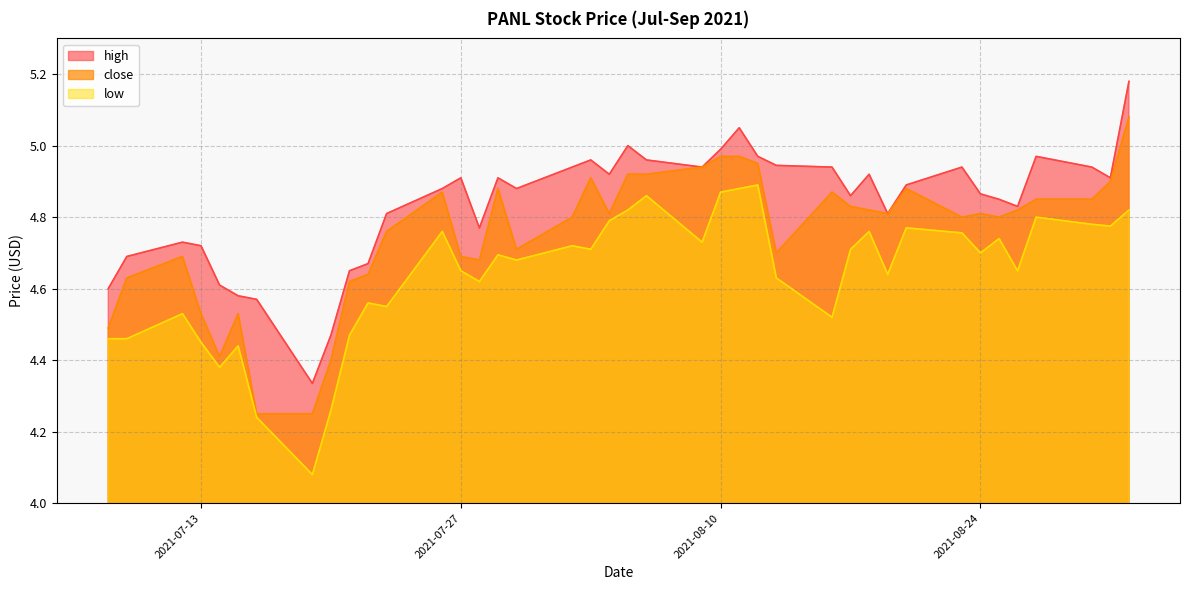

What is the value of the low point at the 8th from the left?

4.1